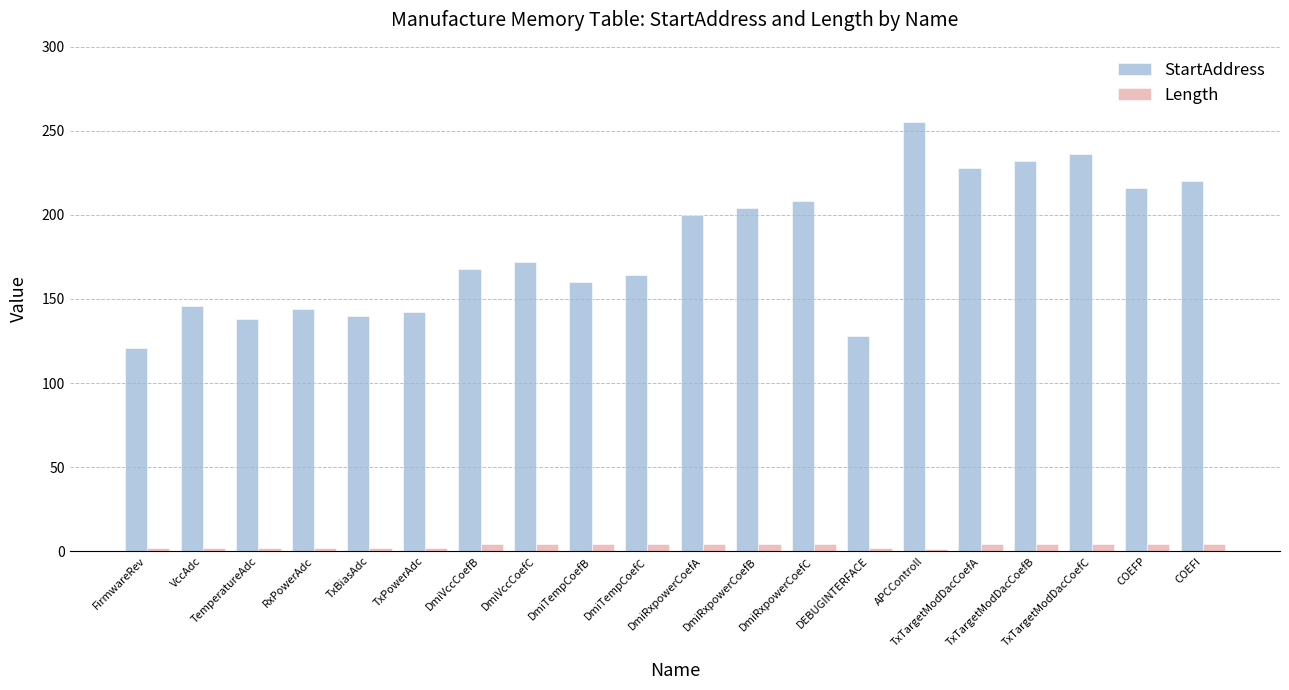

What is the difference between the maximum and second lowest values in the Length series?

2